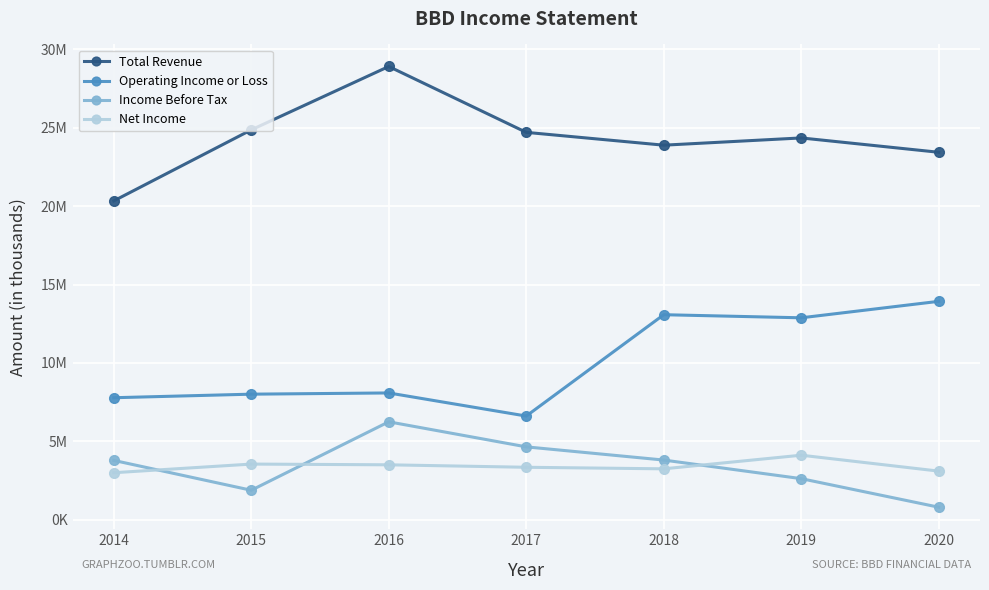

Reading left to right, what are all the values shown in this chart?

Total Revenue: 20331900	24863300	28905000	24703700	23885800	24348500	23433800
Operating Income or Loss: 7779900	8007000	8084900	6611200	13074400	12877000	13927500
Income Before Tax: 3783000	1879400	6243900	4646600	3804800	2618700	797500
Net Income: 2997100	3548600	3501900	3344400	3245500	4114200	3099300